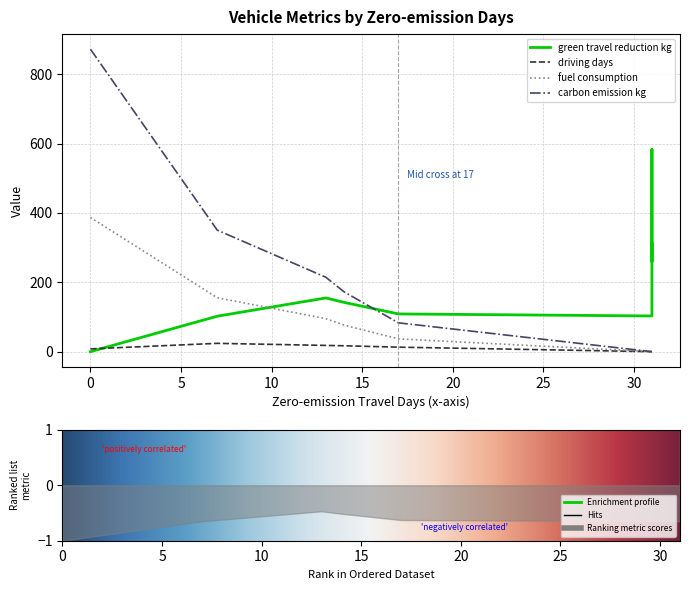

True or false: fuel_consumption and green_travel_reduction_kg intersect in this chart.

True